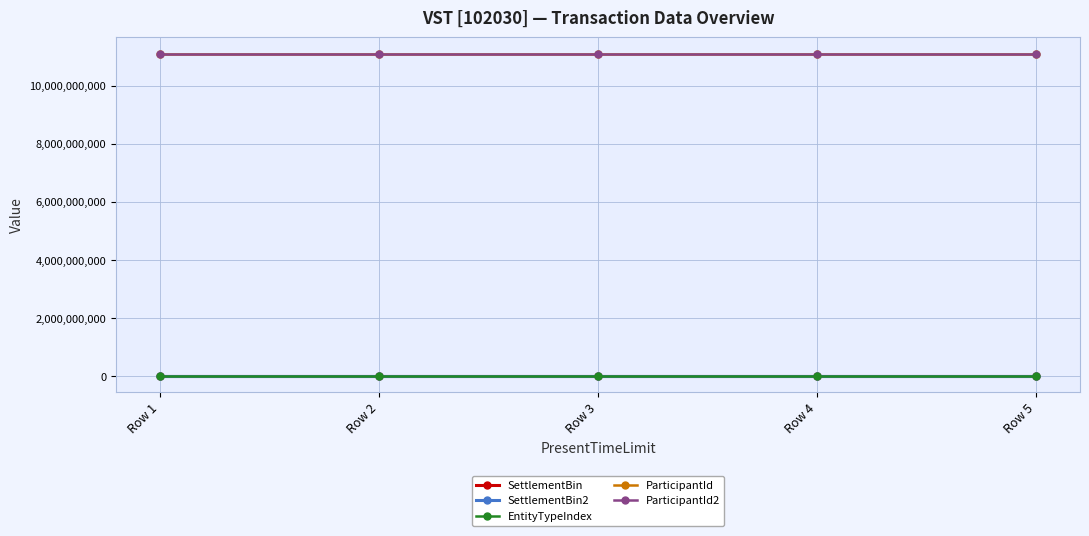

What is the value of the ParticipantId2 point at the 3rd from the left?

11111111111